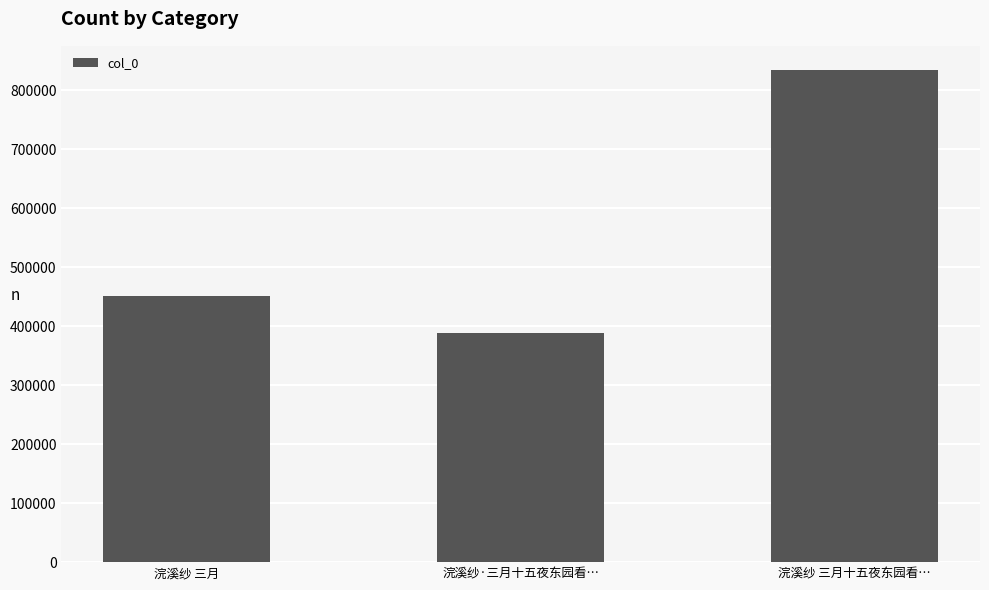

How many bars are there in total?

3